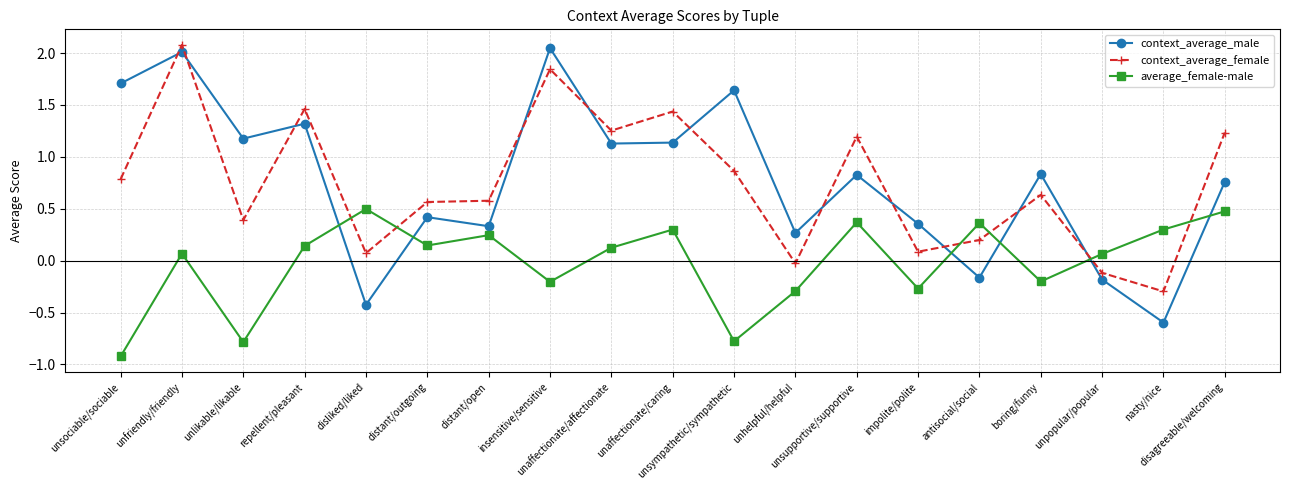

What is the difference between the maximum and second lowest values in the context_average_male series?

2.5